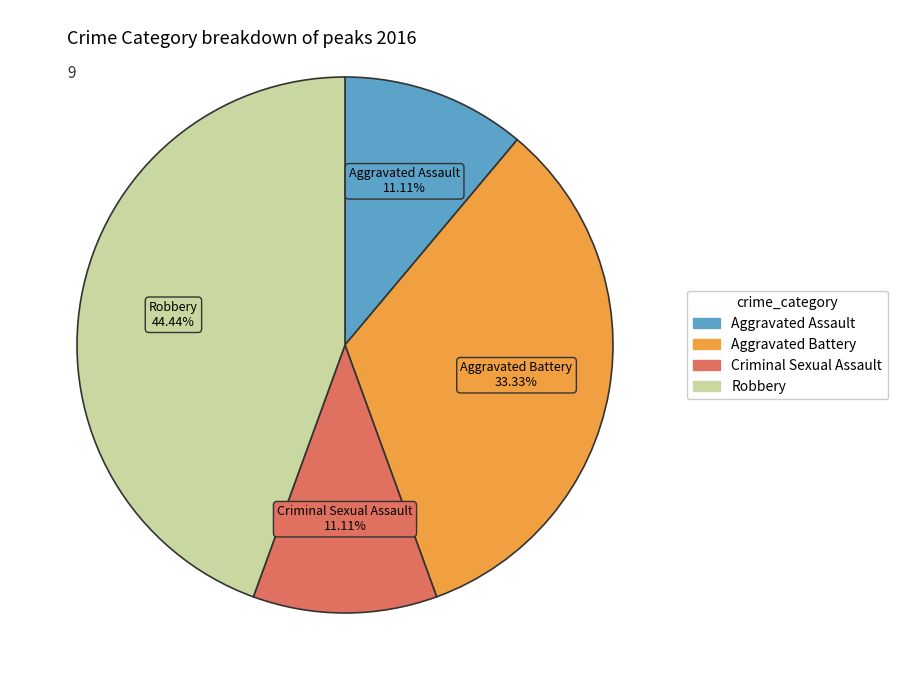

Combined, do Robbery and Criminal Sexual Assault account for over 50%?

Yes